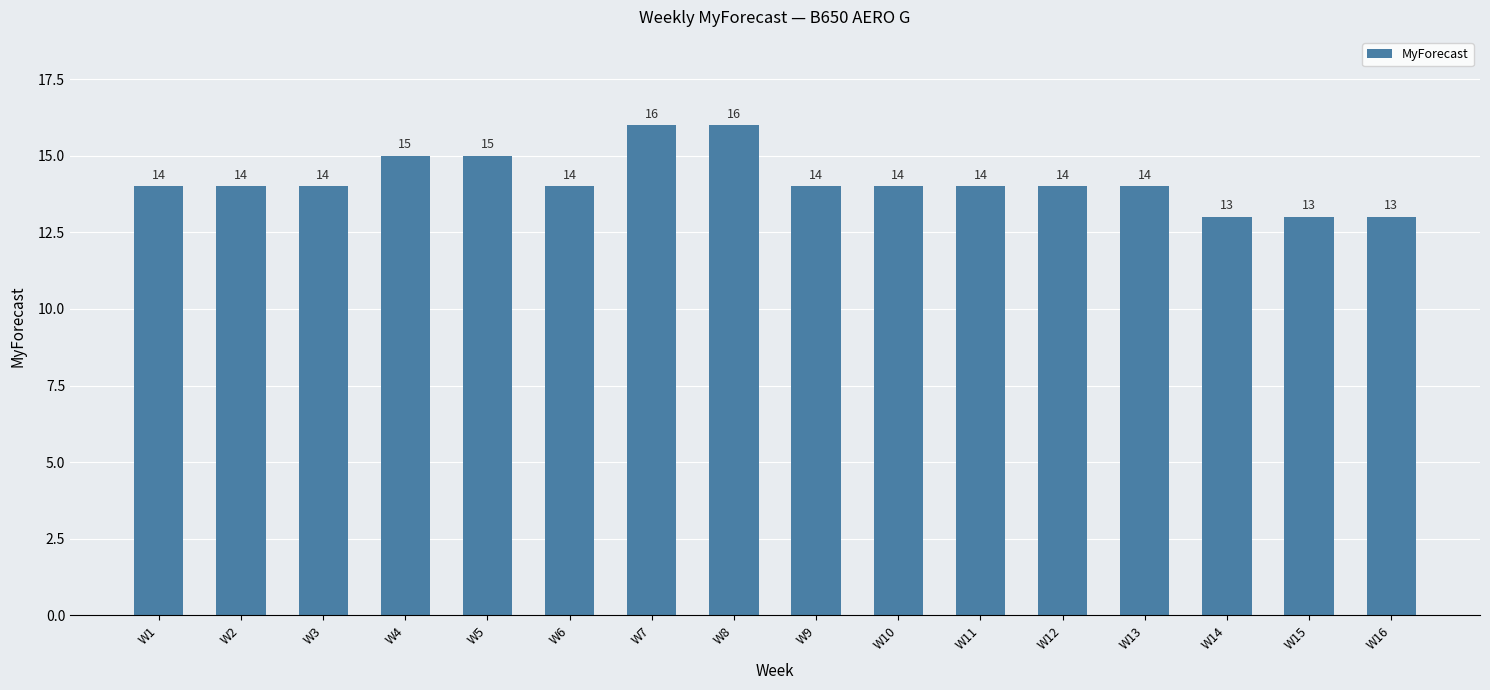

Count the number of data series in this chart.

1